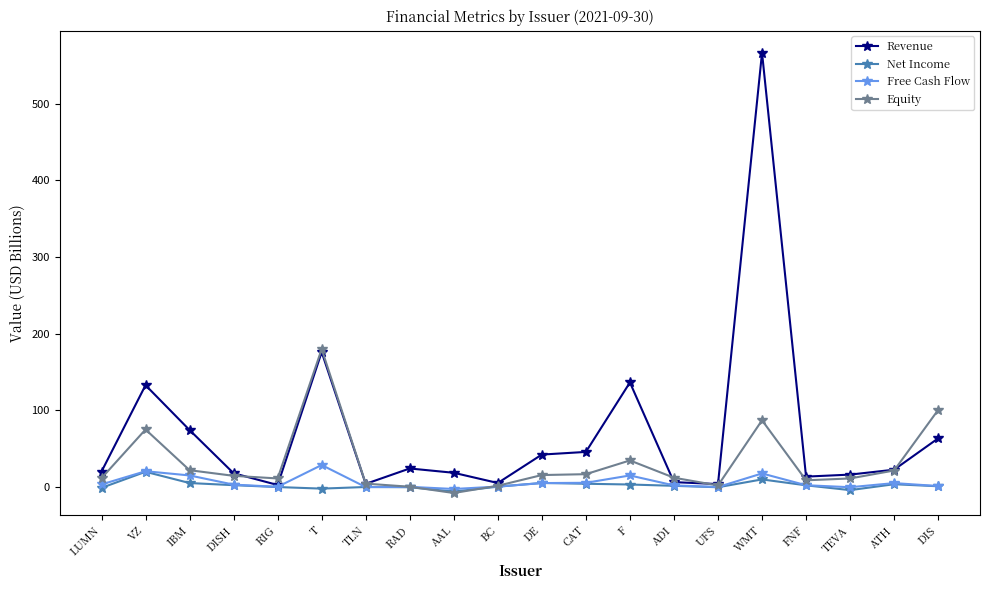

What is the lowest value of the Equity series?

-7.7